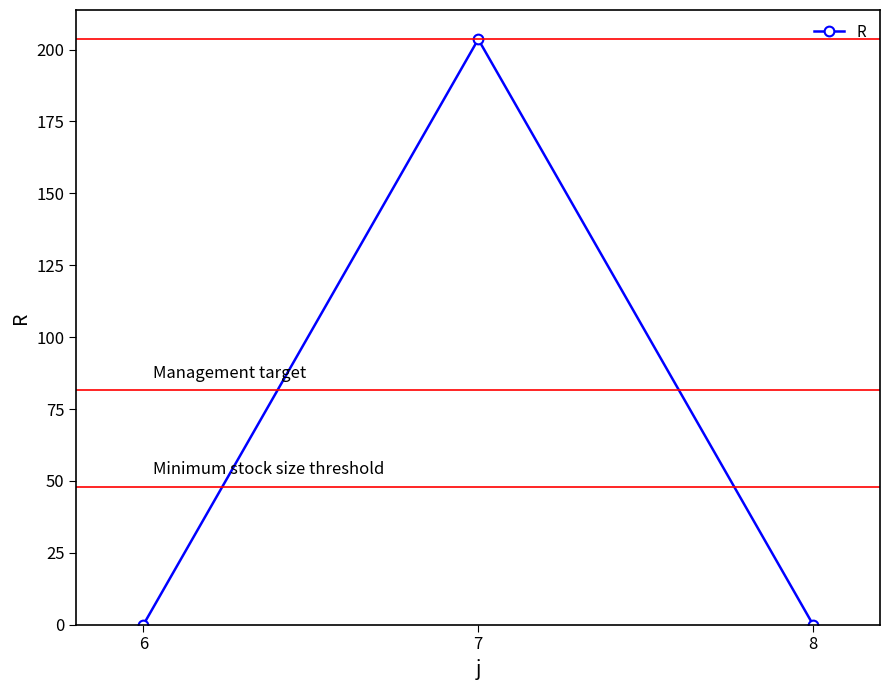

How many lines are shown in the chart?

1